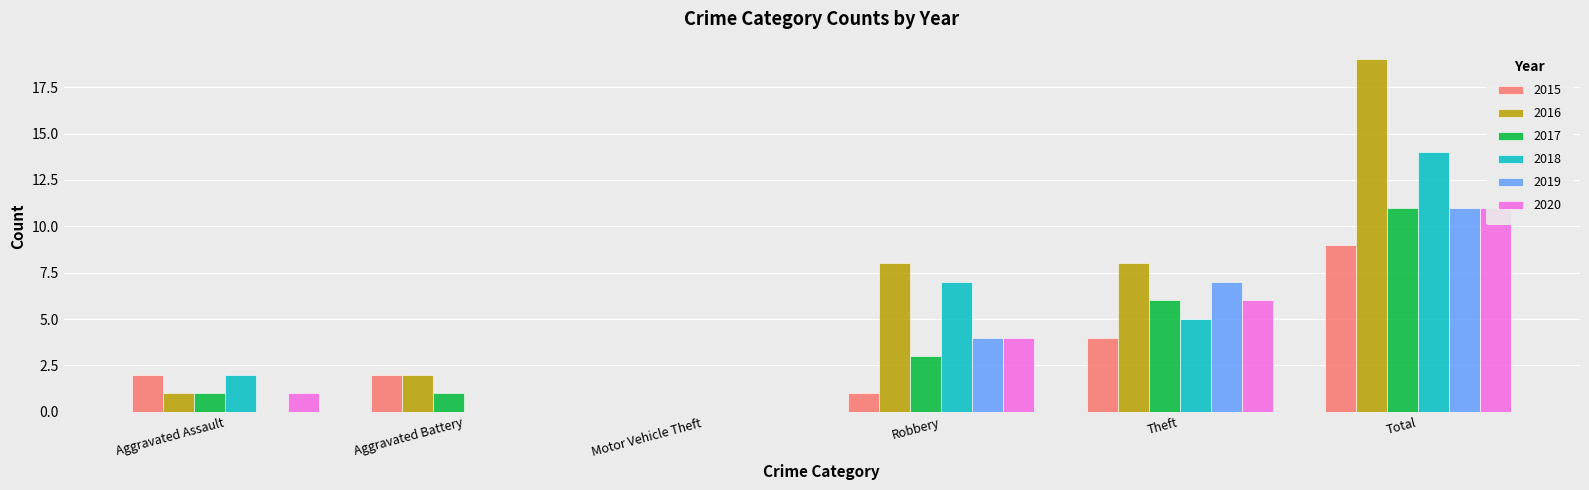

List the series in order of their peak value, highest first.

2016, 2018, 2017, 2019, 2020, 2015